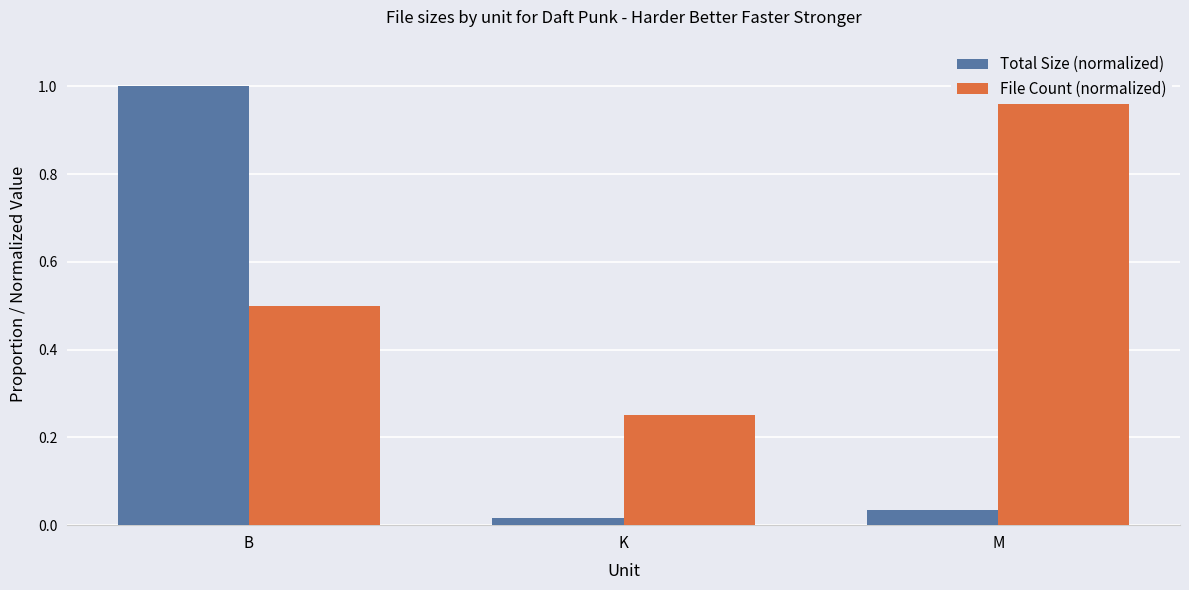

Which series has the largest total across all categories?

File Count (normalized)